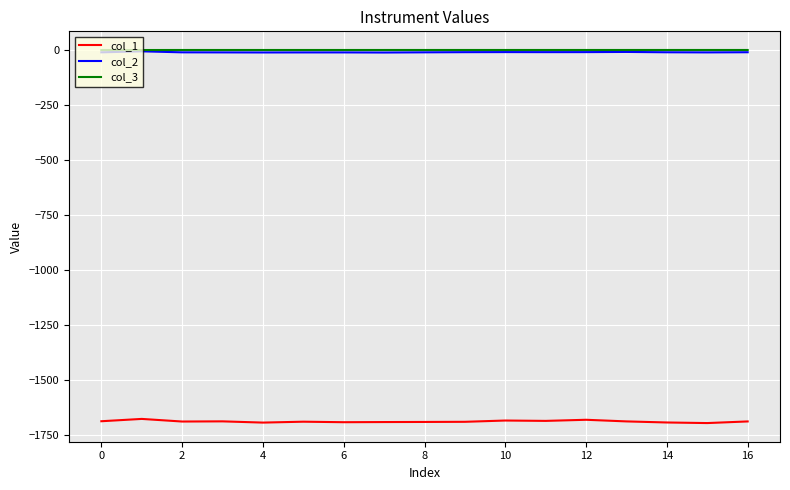

How many series are shown in this chart?

3